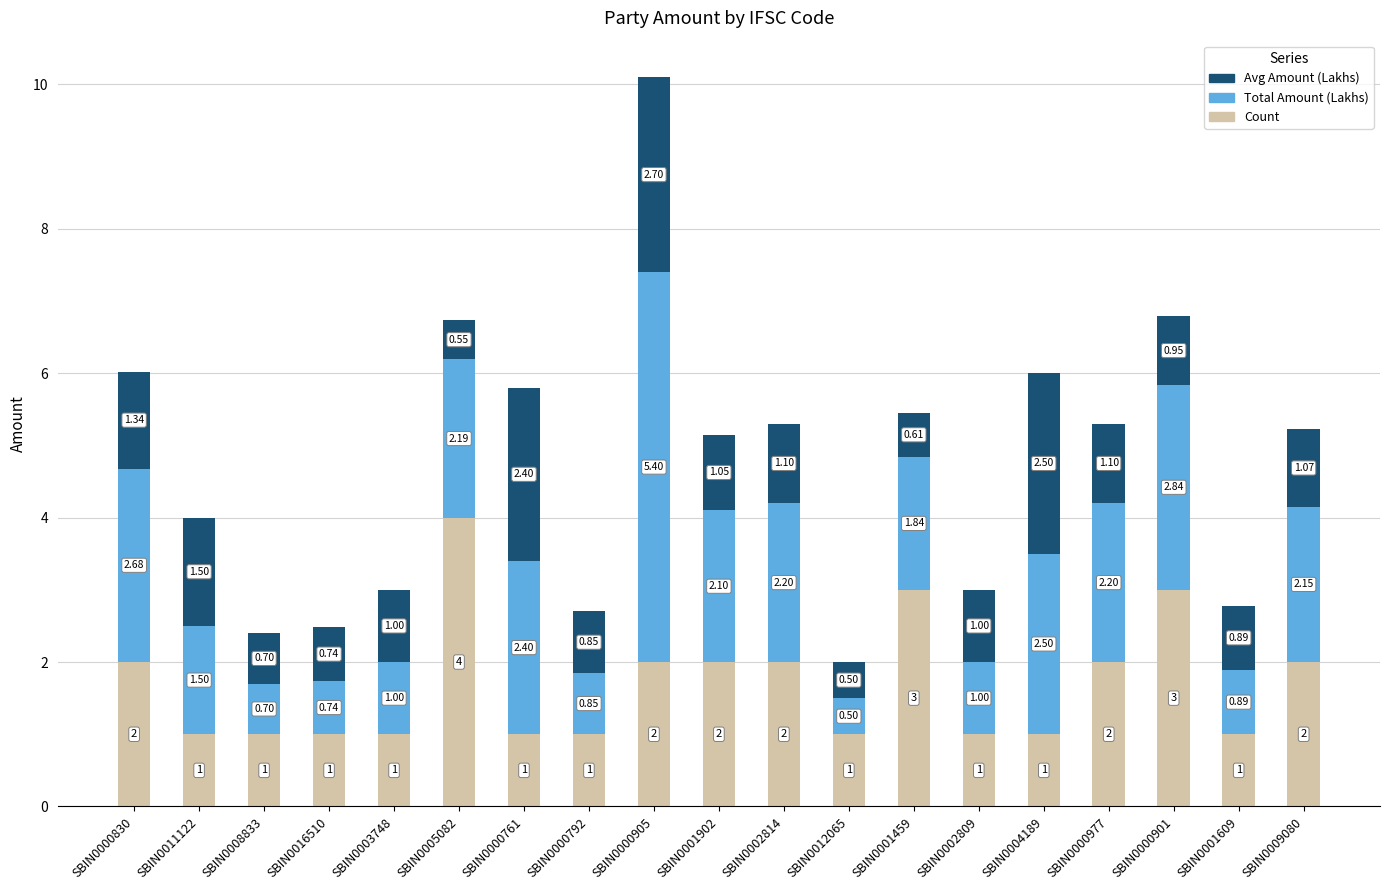

How many bars are there in total?

19